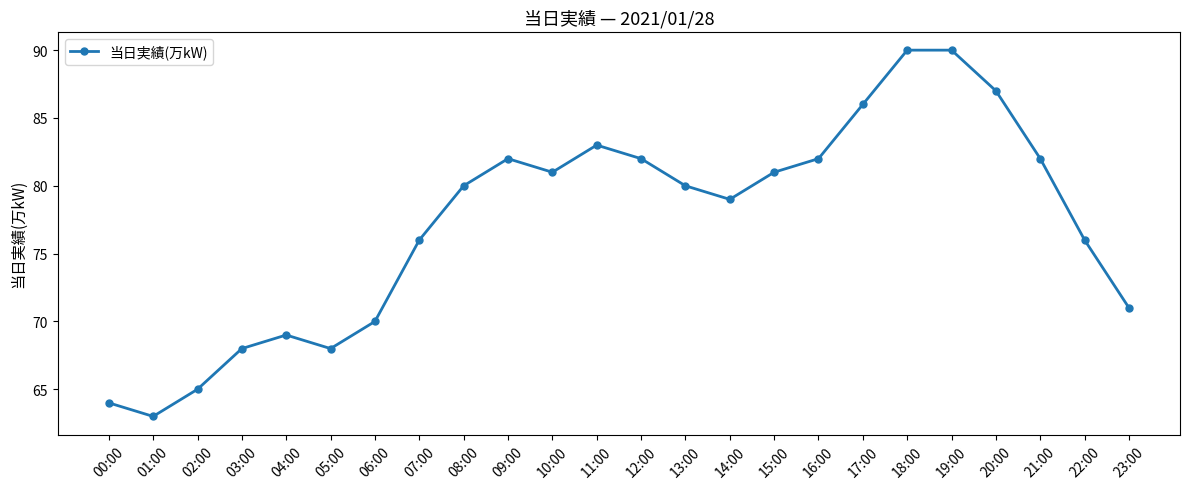

Is it true that the value at 06:00 is 102?

False